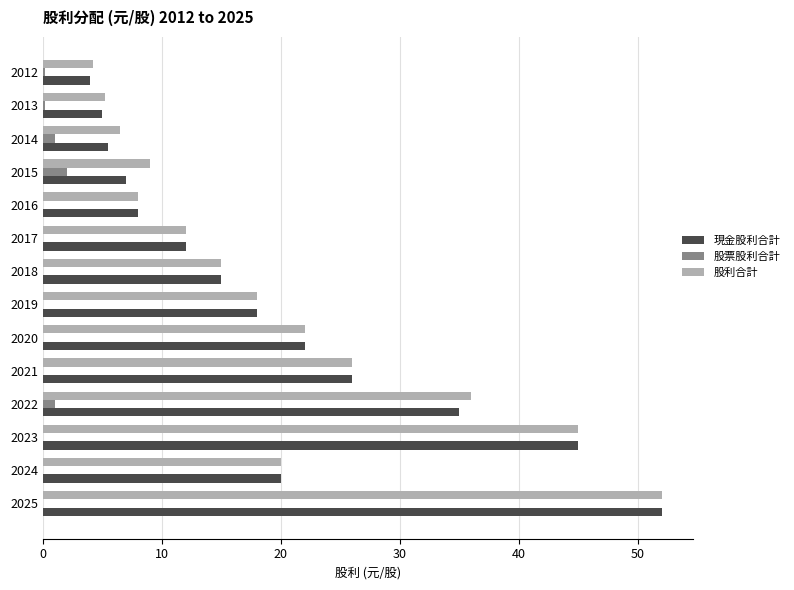

Which series changed the most between 2023 and 2015?

現金股利合計